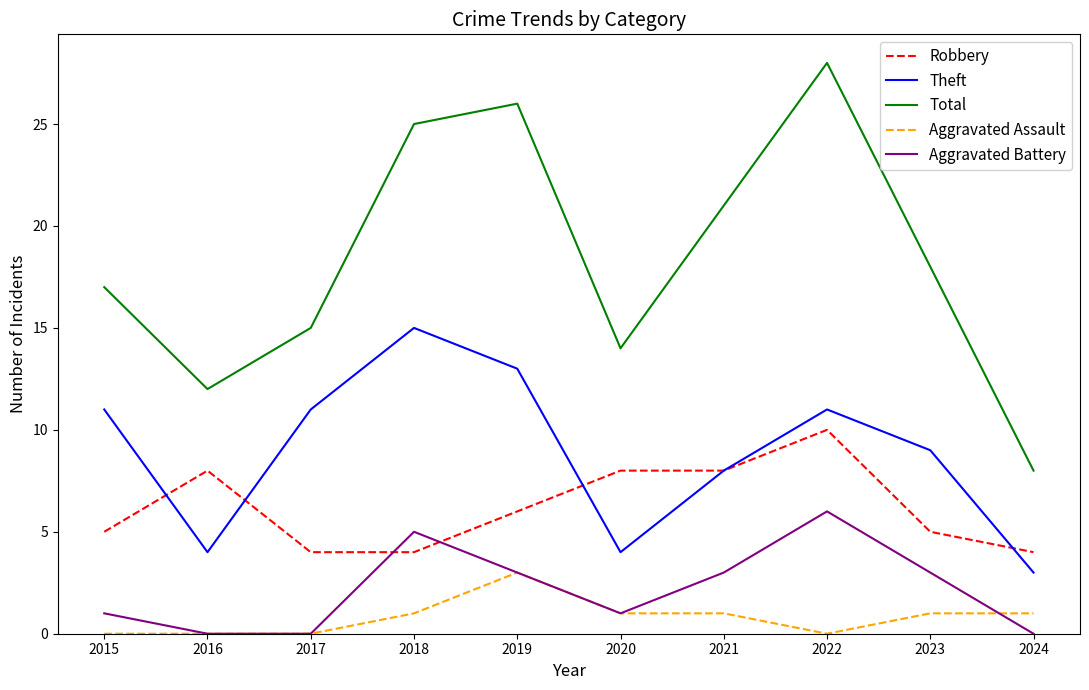

What is the greatest value displayed?

28